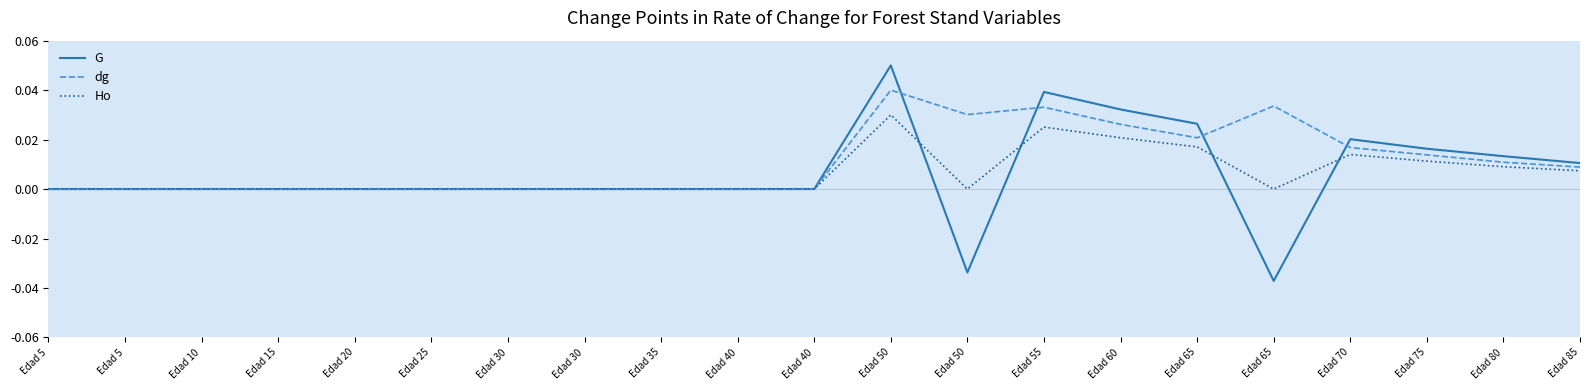

Is this an area chart (filled region under the line)?

No